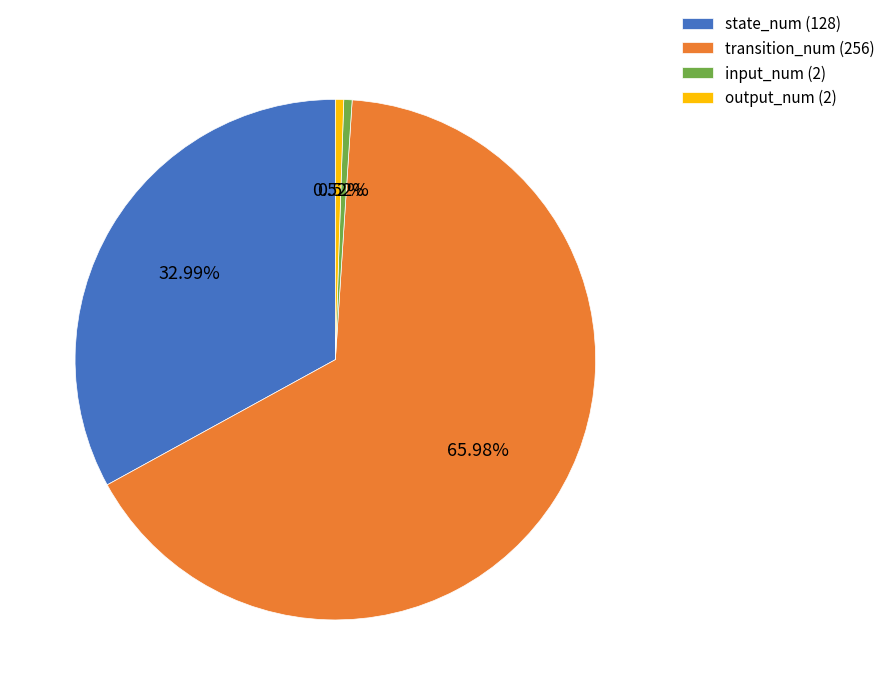

Is output_num (2) the majority of the pie?

No